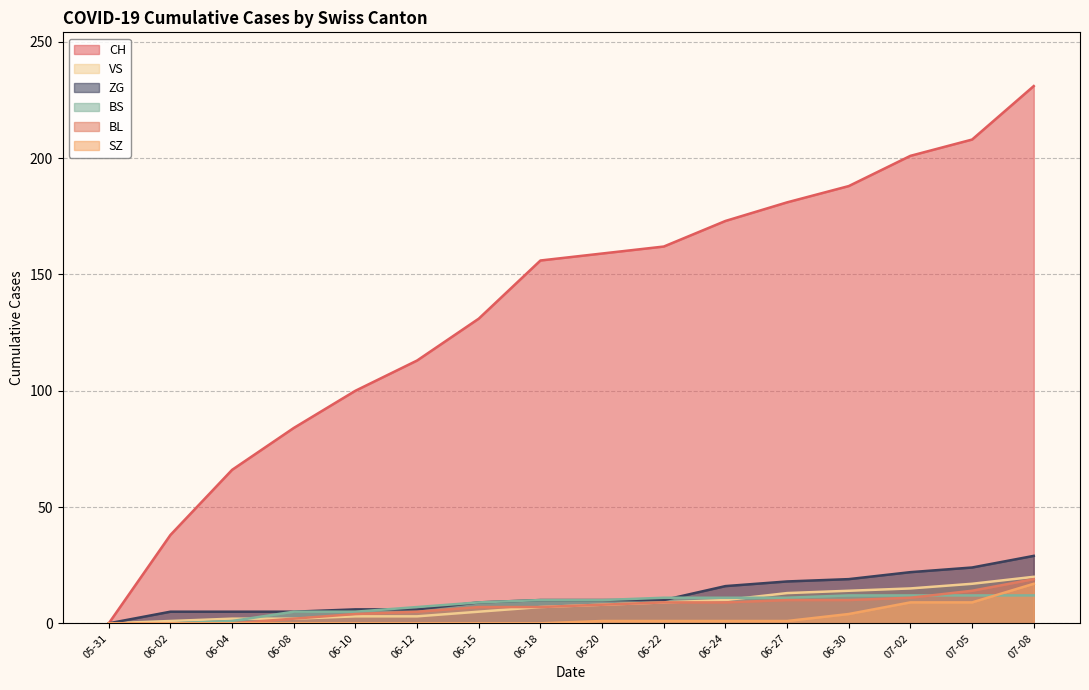

What is the difference between the highest and lowest values at 06-08?

84